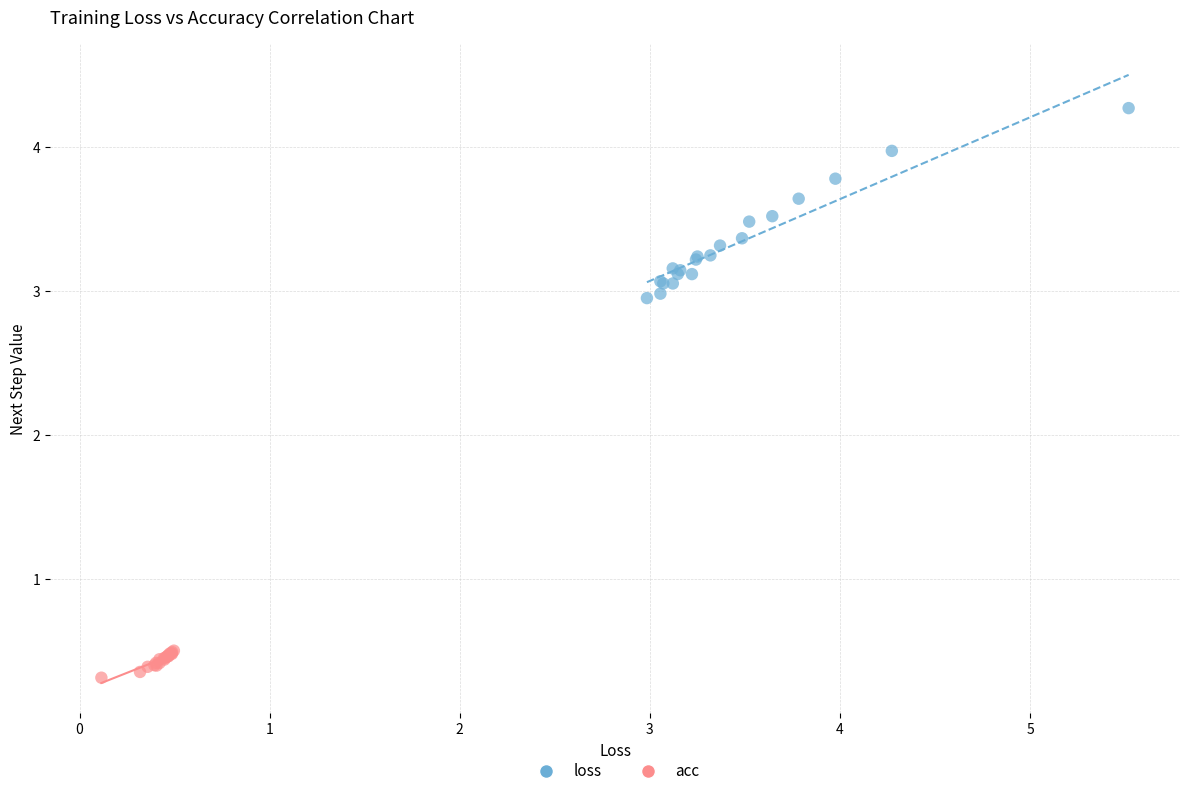

Which series reaches the maximum Y coordinate?

loss